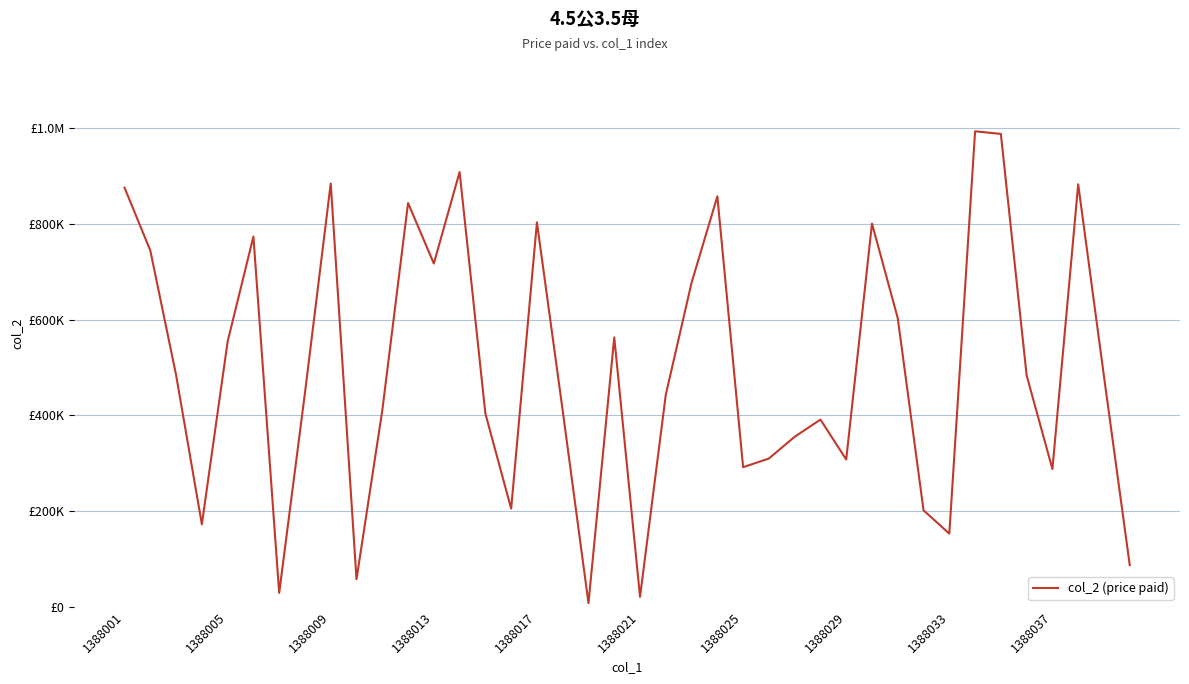

Does the chart have visible grid lines?

Yes